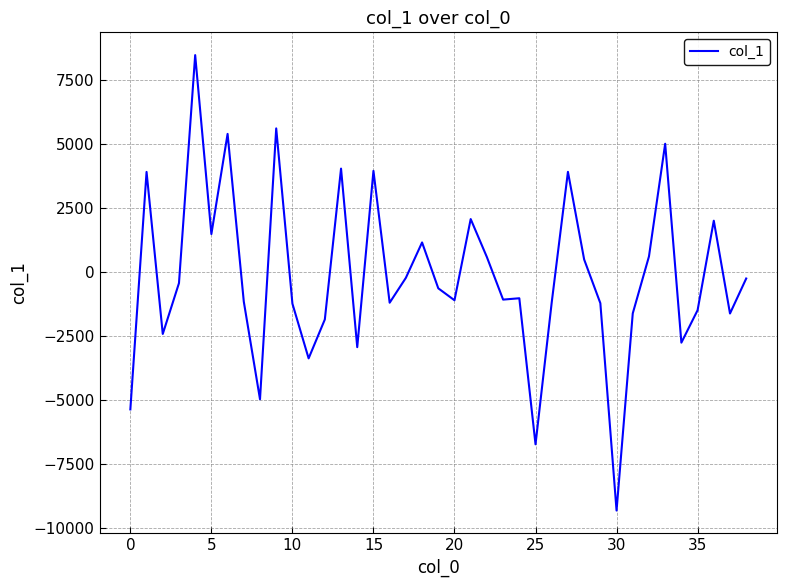

What is the maximum value shown in the chart?

8459.4